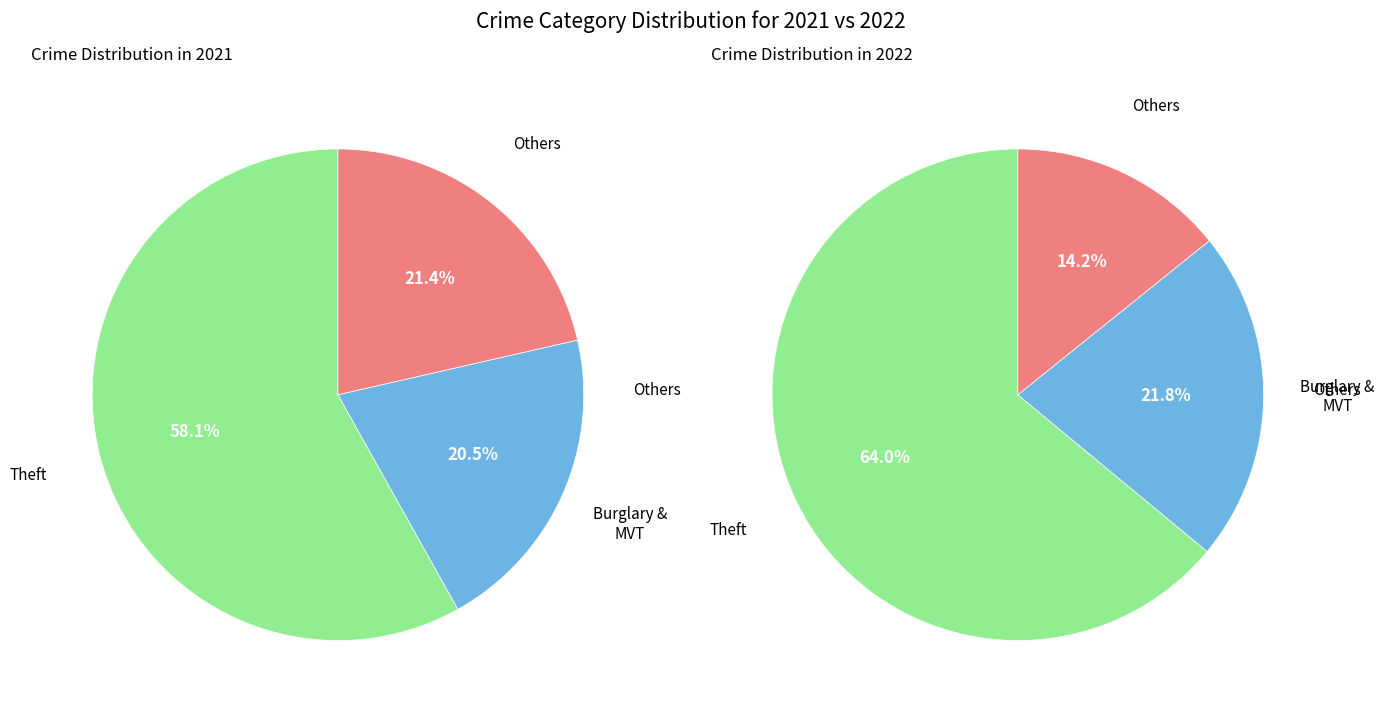

True or false: 5 accounts for 1% of the total.

False